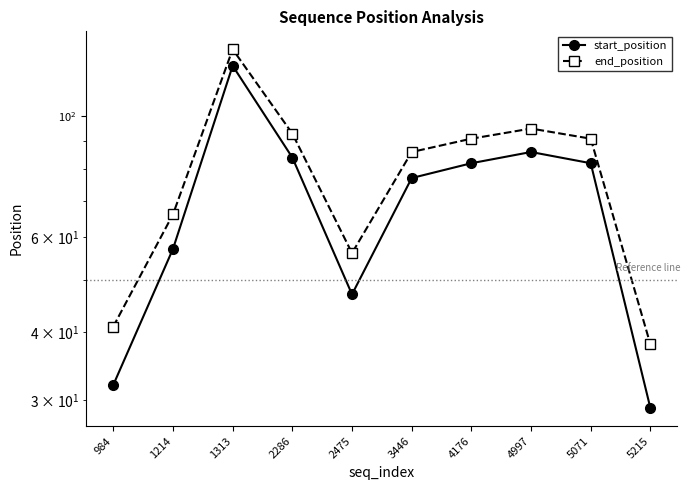

What is the sum of the start_position values at 2475 and 3446?

124